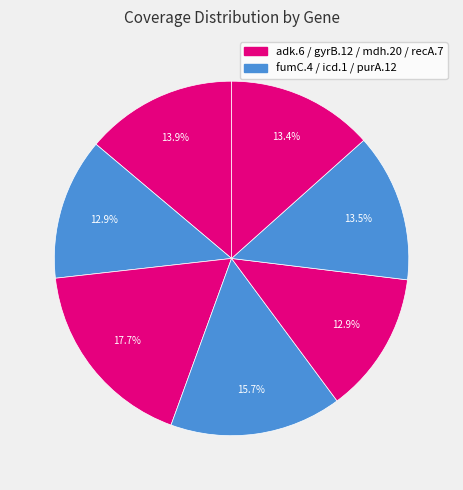

Which slice is the smallest?

fumC.4